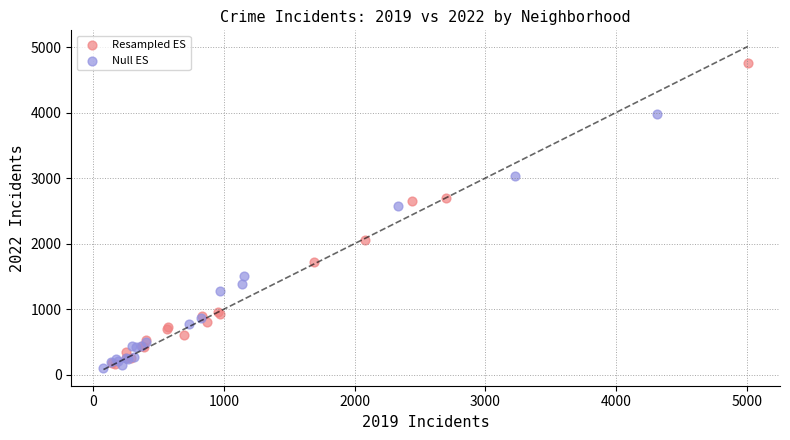

Which series has the largest Y range (max minus min)?

Resampled ES